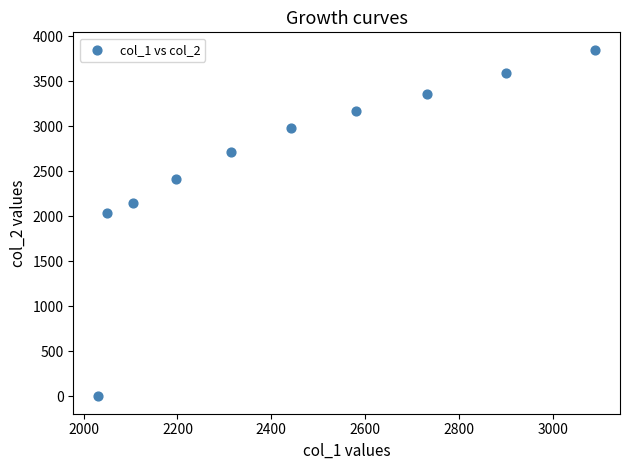

What is the range of Y values (max minus min)?

3849.8